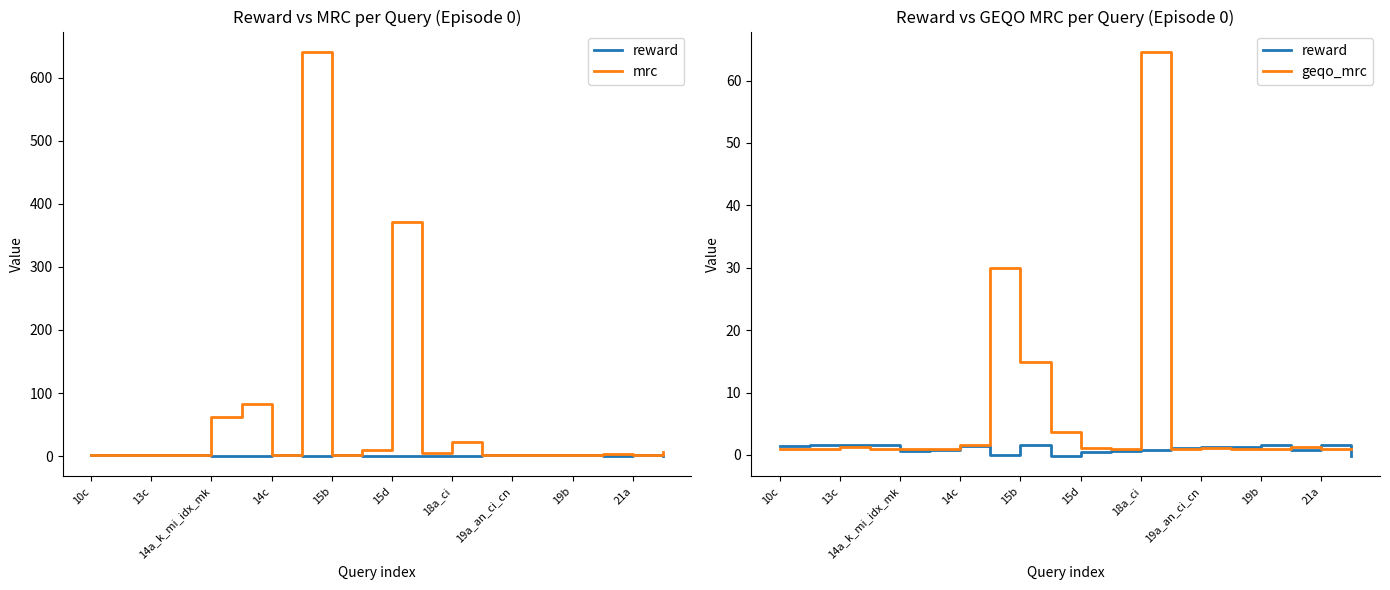

What is the value of the mrc point at the 17th from the left?

1.2